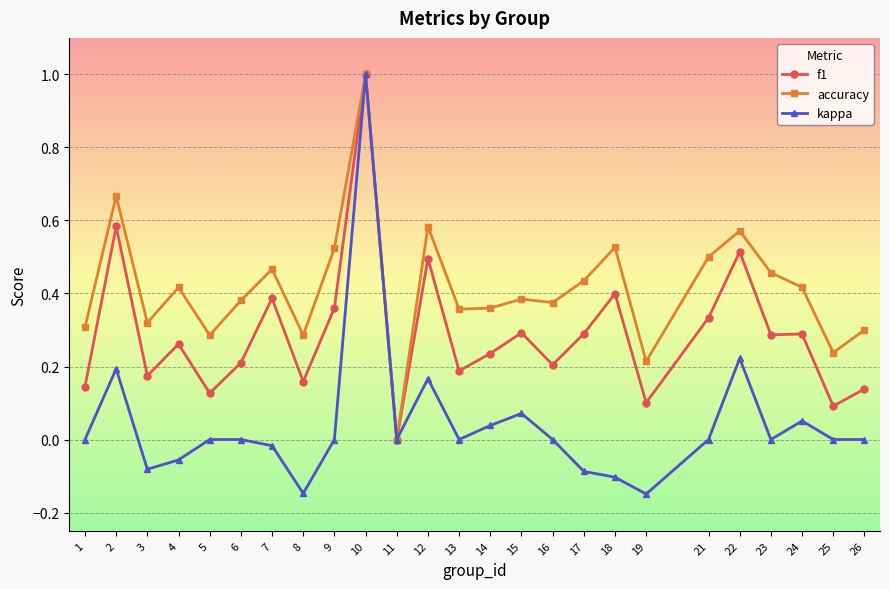

At which label does accuracy reach its peak?

10